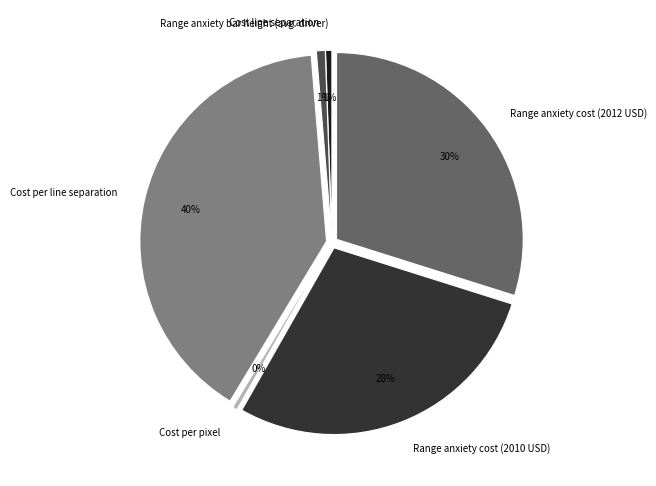

To the nearest percent, what portion does Range anxiety bar height (avg. driver) represent?

1%